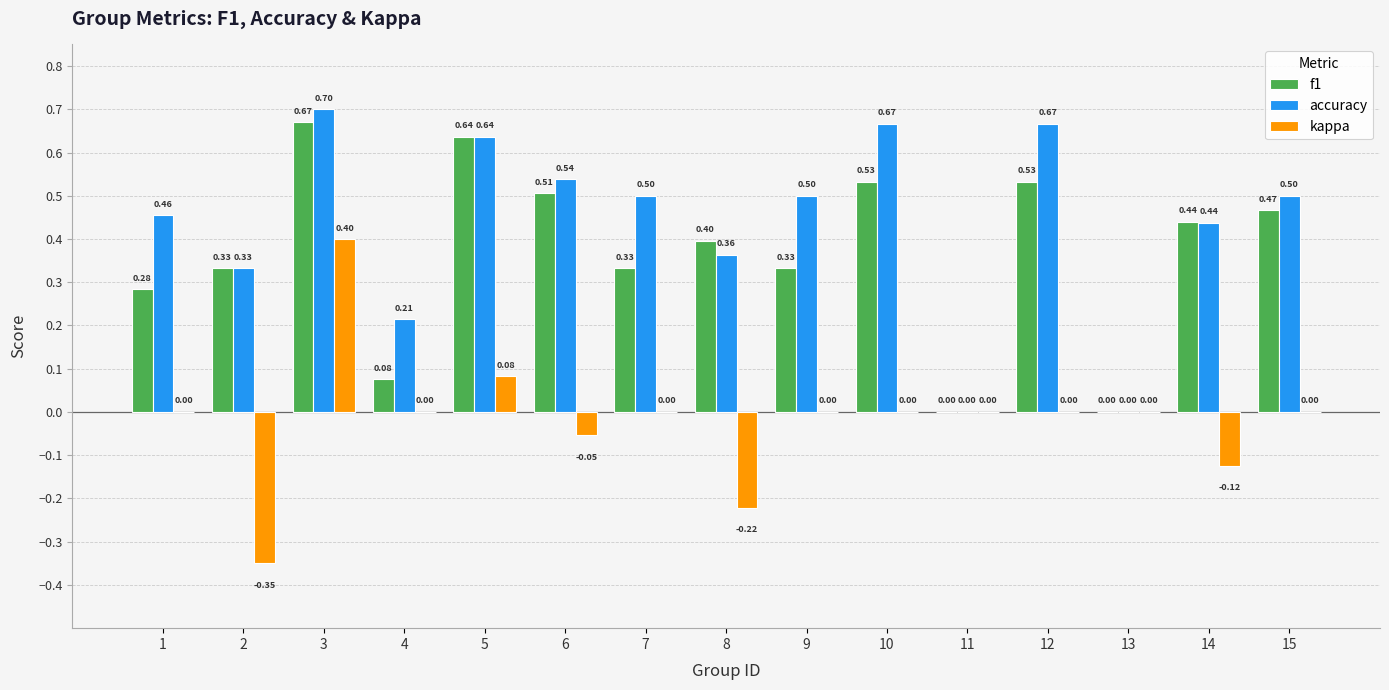

Between 2 and 6, which series saw the biggest shift?

kappa